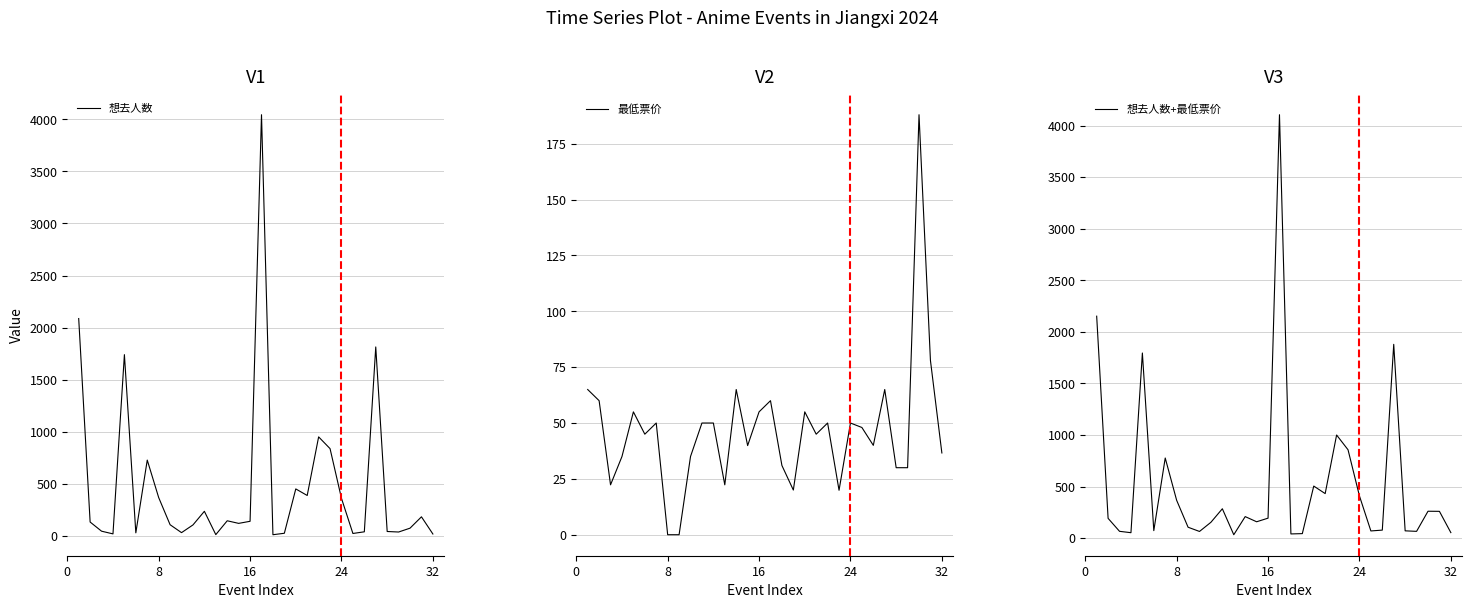

At how many categories does at least one series exceed 864?

5